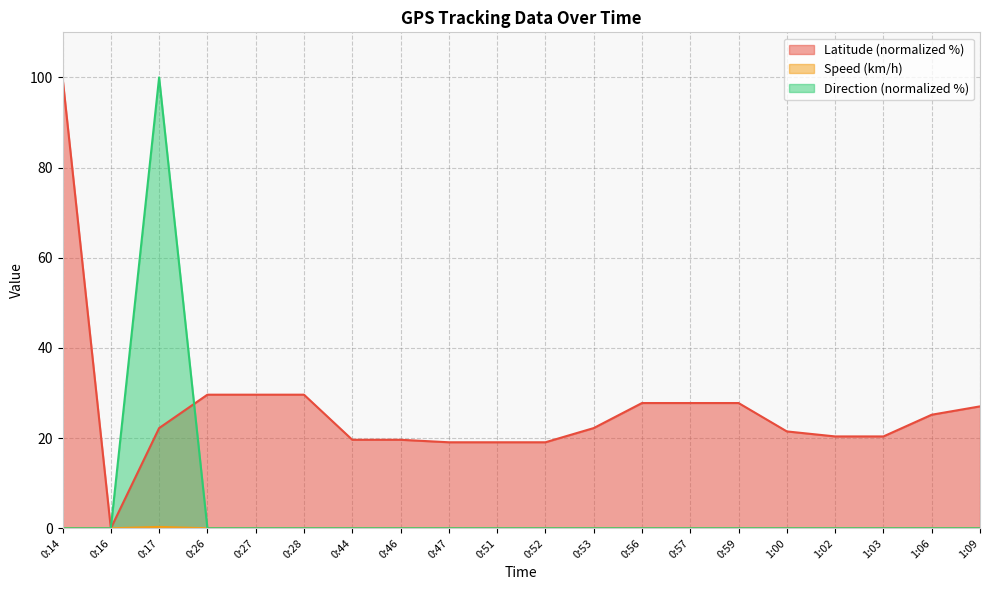

How many distinct data groups are displayed?

3